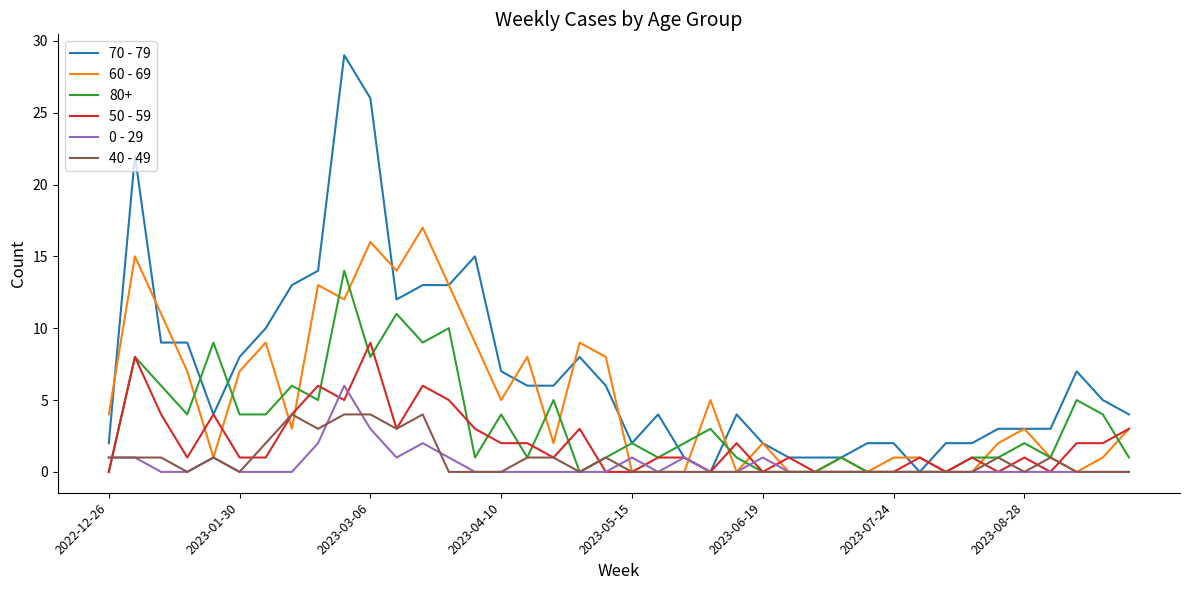

Which series has the largest range (max minus min)?

70 - 79